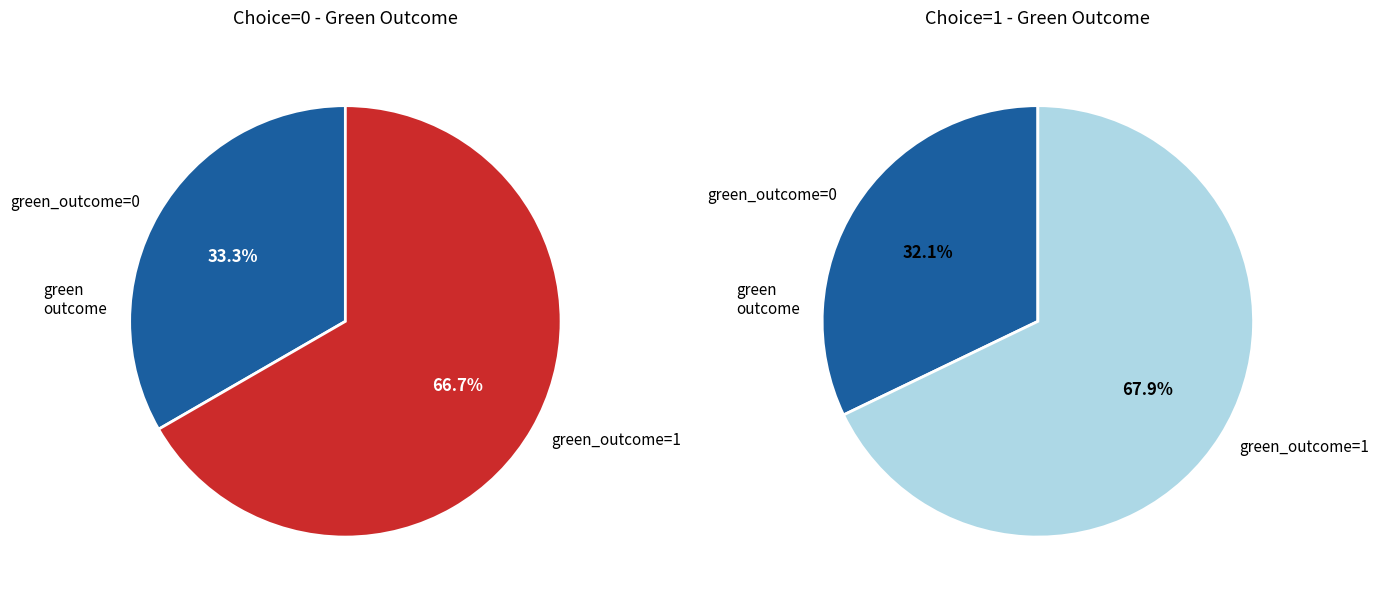

What is the largest slice in the pie chart?

green_outcome=1